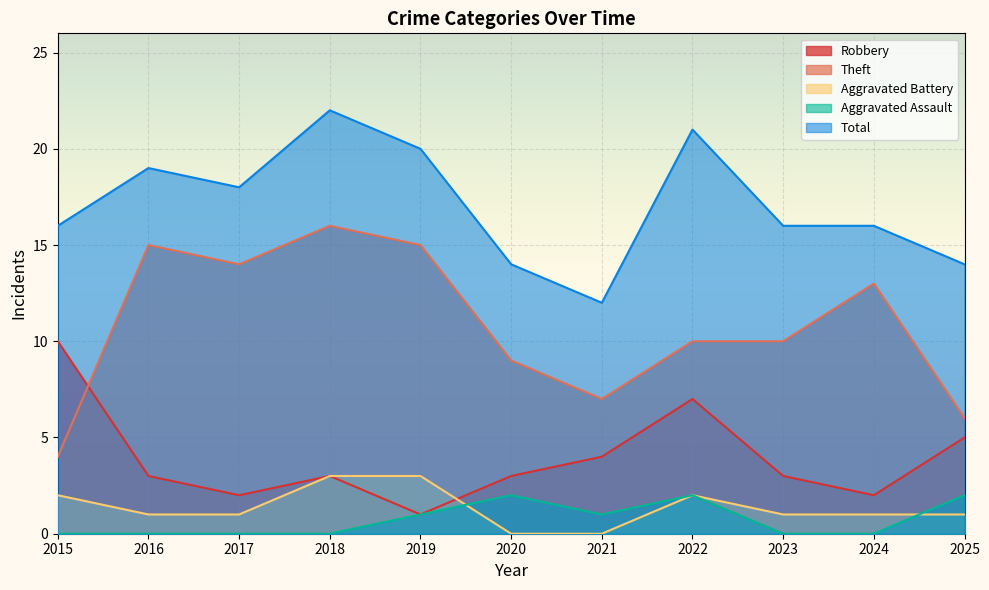

Which category has the highest value in the Total series?

2018